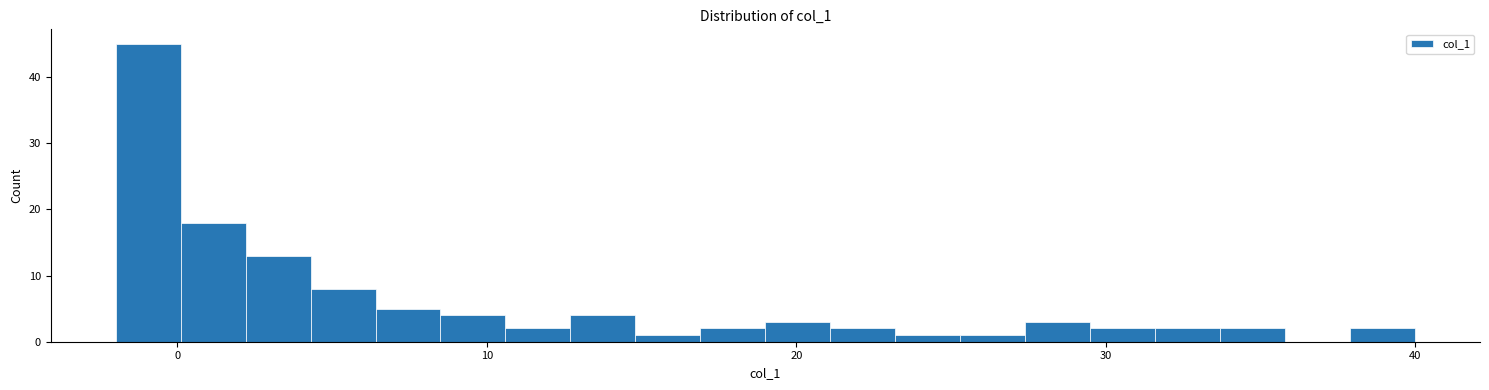

Around what value on the x-axis is the tallest bar? Give the approximate position of its centre, as read against the axis.

-1